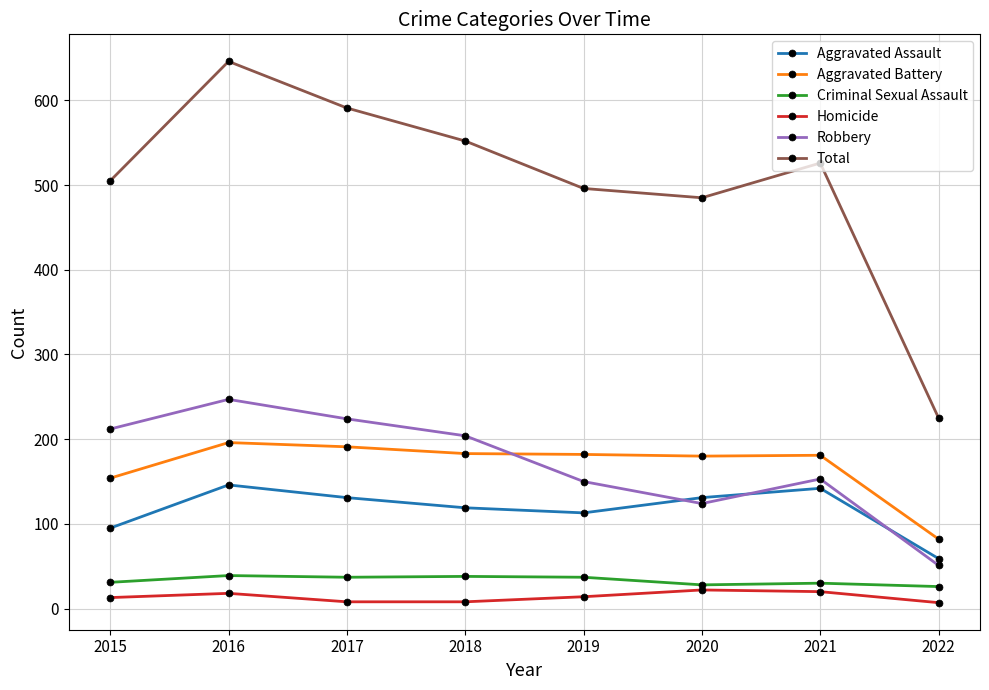

True or false: Total has more than 2 interior local peaks.

False